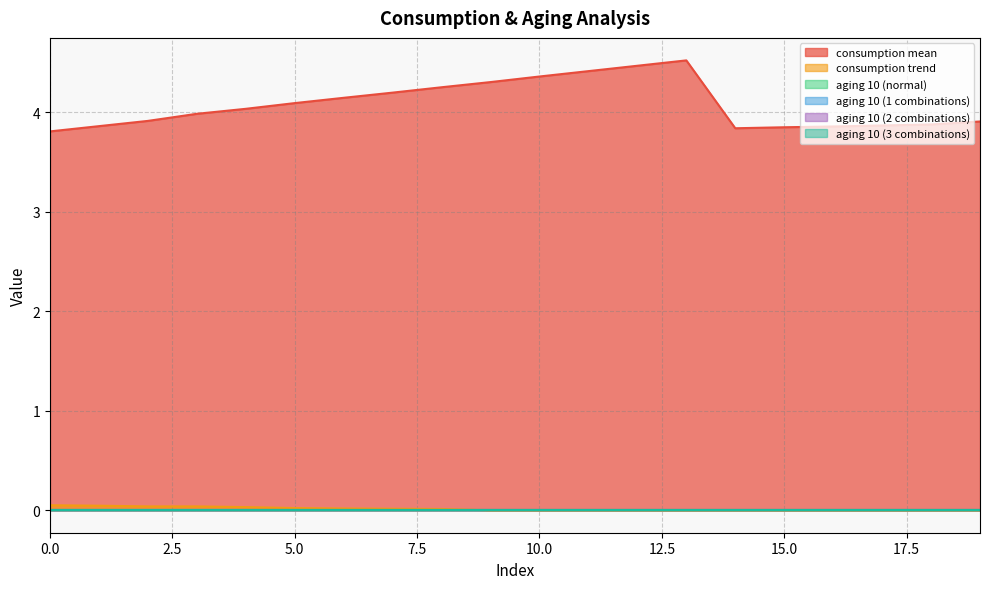

Reading left to right, list all the values displayed in this chart.

consumption mean: 0=3.8	1=3.9	2=3.9	3=4.0	4=4.0	5=4.1	6=4.1	7=4.2	8=4.2	9=4.3	10=4.4	11=4.4	12=4.5	13=4.5	14=3.8	15=3.8	16=3.9	17=3.9	18=3.9	19=3.9
consumption trend: 0=0.1	1=0.0	2=0.0	3=0.0	4=0.0	5=0.0	6=0.0	7=0.0	8=0.0	9=0.0	10=0.0	11=0.0	12=0.0	13=0.0	14=0.0	15=0.0	16=0.0	17=0.0	18=0.0	19=0.0
aging 10 (normal): 0=0.0	1=0.0	2=0.0	3=0.0	4=0.0	5=0.0	6=0.0	7=0.0	8=0.0	9=0.0	10=0.0	11=0.0	12=0.0	13=0.0	14=0.0	15=0.0	16=0.0	17=0.0	18=0.0	19=0.0
aging 10 (1 combinations): 0=0.0	1=0.0	2=0.0	3=0.0	4=0.0	5=0.0	6=0.0	7=0.0	8=0.0	9=0.0	10=0.0	11=0.0	12=0.0	13=0.0	14=0.0	15=0.0	16=0.0	17=0.0	18=0.0	19=0.0
aging 10 (2 combinations): 0=0.0	1=0.0	2=0.0	3=0.0	4=0.0	5=0.0	6=0.0	7=0.0	8=0.0	9=0.0	10=0.0	11=0.0	12=0.0	13=0.0	14=0.0	15=0.0	16=0.0	17=0.0	18=0.0	19=0.0
aging 10 (3 combinations): 0=0.0	1=0.0	2=0.0	3=0.0	4=0.0	5=0.0	6=0.0	7=0.0	8=0.0	9=0.0	10=0.0	11=0.0	12=0.0	13=0.0	14=0.0	15=0.0	16=0.0	17=0.0	18=0.0	19=0.0